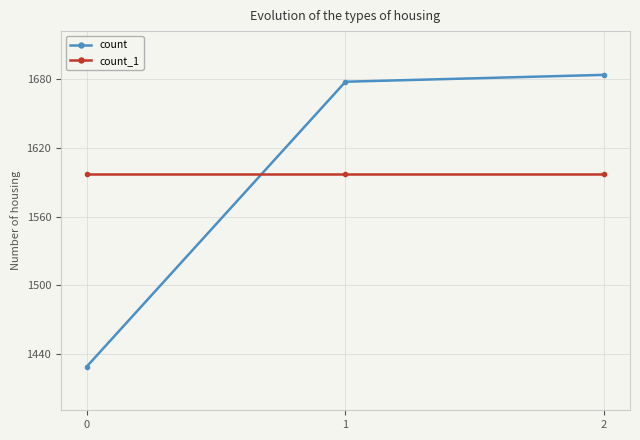

What is the sum of the count_1 values at 1 and 0?

3194